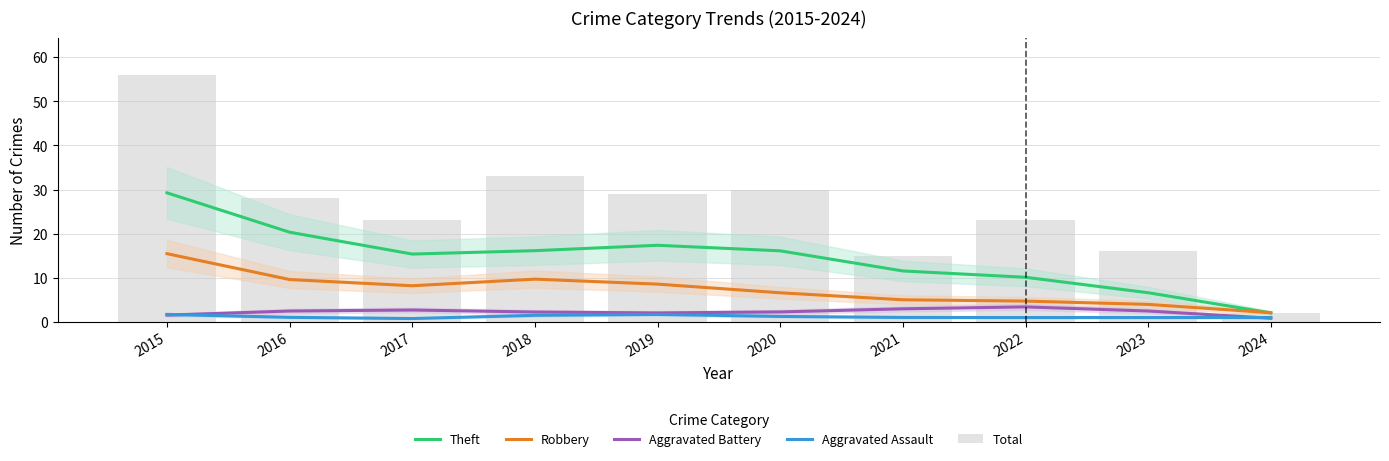

How many series are shown in this chart?

5